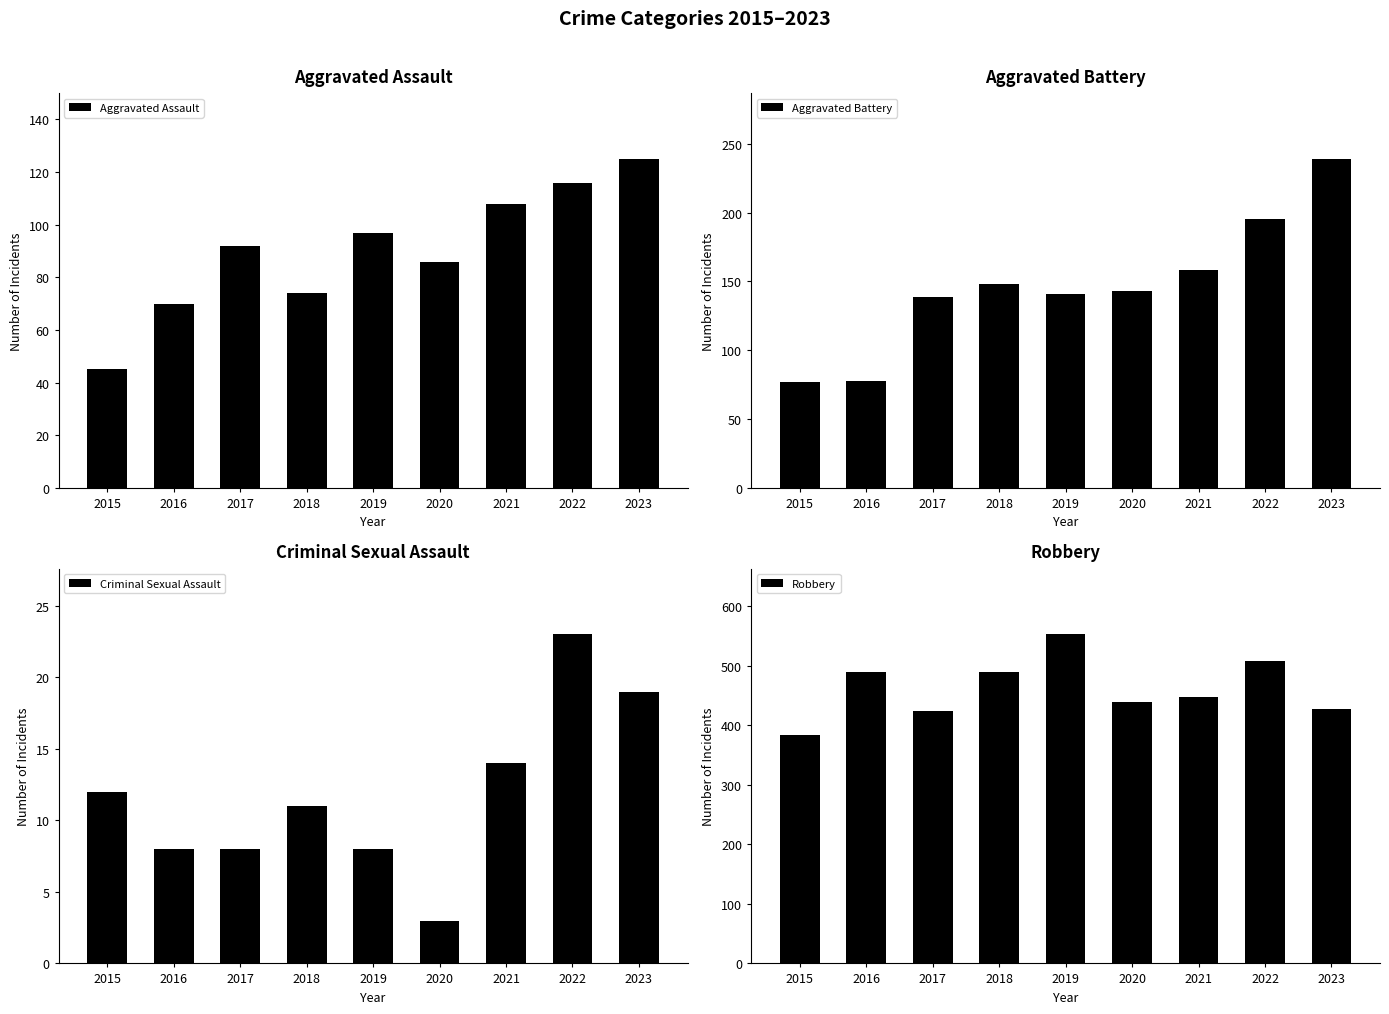

Reading left to right, what are all the values shown in this chart?

Aggravated Assault: 2015=45	2016=70	2017=92	2018=74	2019=97	2020=86	2021=108	2022=116	2023=125
Aggravated Battery: 2015=77	2016=78	2017=139	2018=148	2019=141	2020=143	2021=158	2022=195	2023=239
Criminal Sexual Assault: 2015=12	2016=8	2017=8	2018=11	2019=8	2020=3	2021=14	2022=23	2023=19
Robbery: 2015=384	2016=490	2017=424	2018=489	2019=553	2020=439	2021=448	2022=508	2023=427